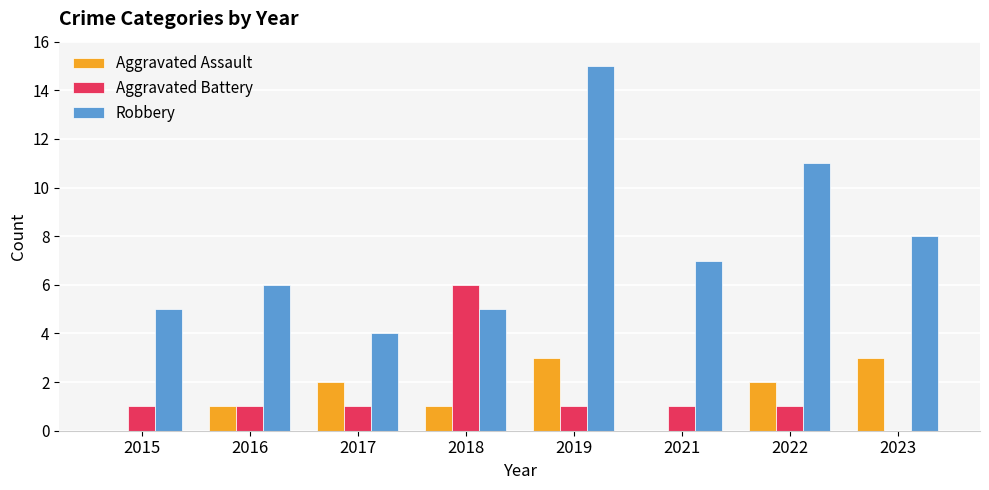

How many groups of bars are there?

8